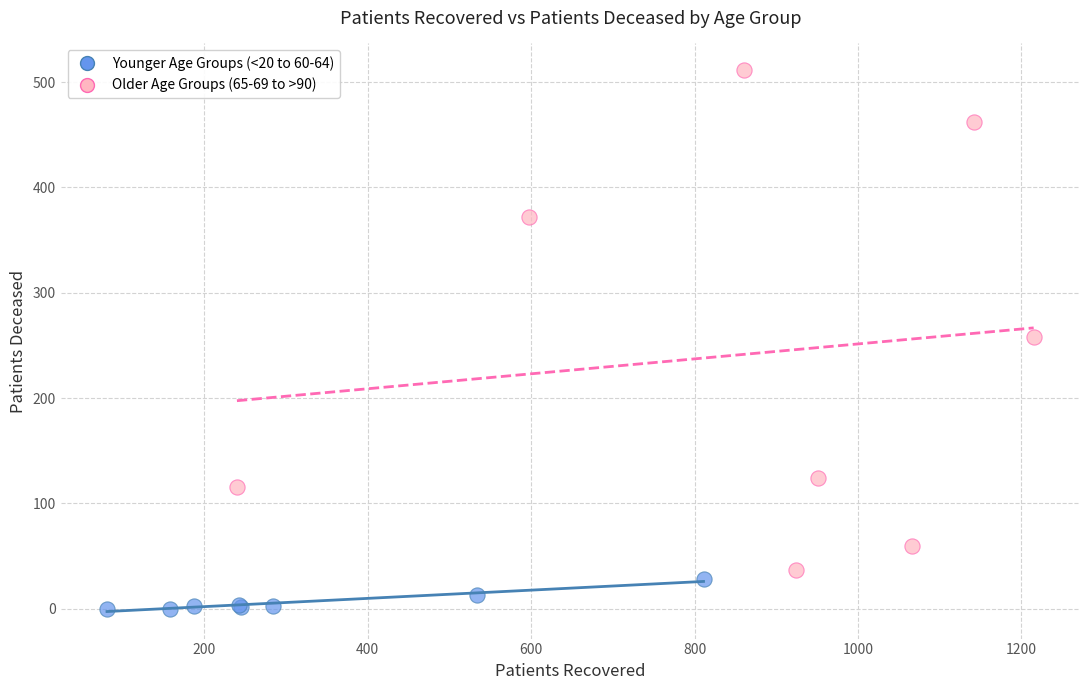

Which series has the widest spread of Y values?

Older Age Groups (65-69 to >90)